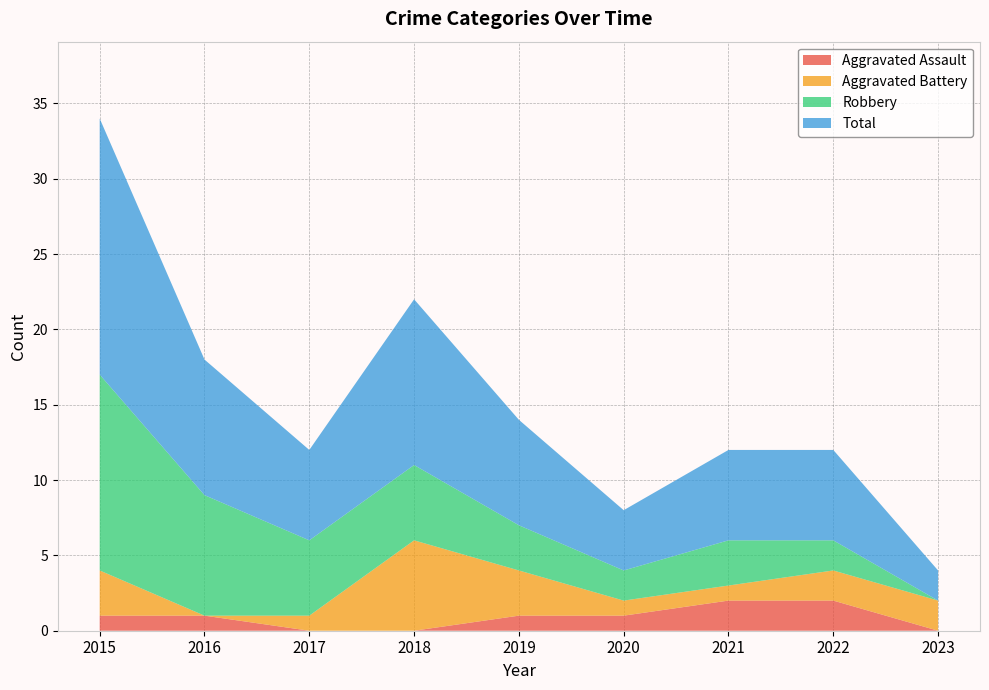

Reading left to right, extract all data points from this chart.

Aggravated Assault: 2015=1	2016=1	2017=0	2018=0	2019=1	2020=1	2021=2	2022=2	2023=0
Aggravated Battery: 2015=3	2016=0	2017=1	2018=6	2019=3	2020=1	2021=1	2022=2	2023=2
Robbery: 2015=13	2016=8	2017=5	2018=5	2019=3	2020=2	2021=3	2022=2	2023=0
Total: 2015=17	2016=9	2017=6	2018=11	2019=7	2020=4	2021=6	2022=6	2023=2